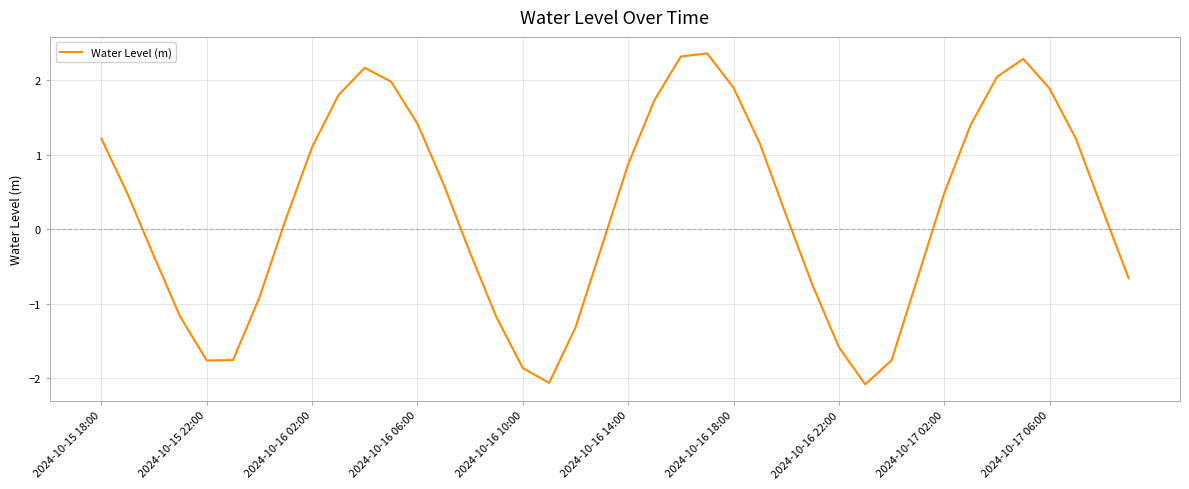

What is the minimum value shown in the chart?

-2.1